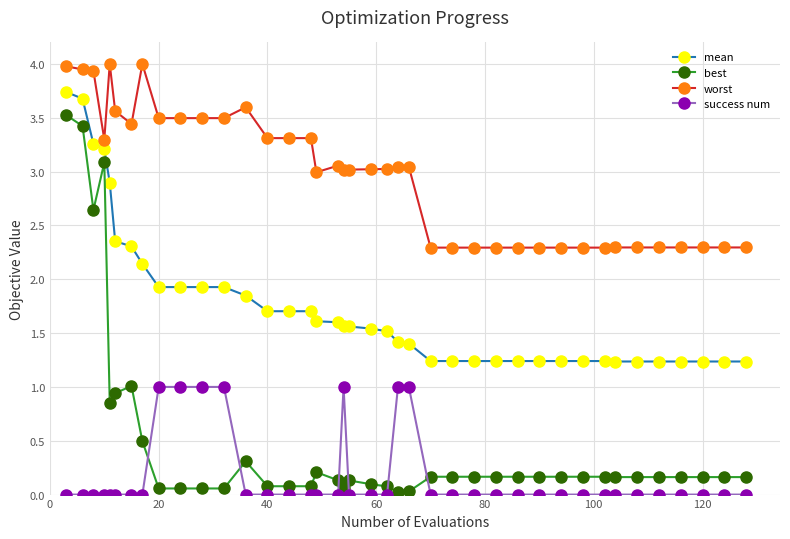

Which series has the widest spread of values?

best